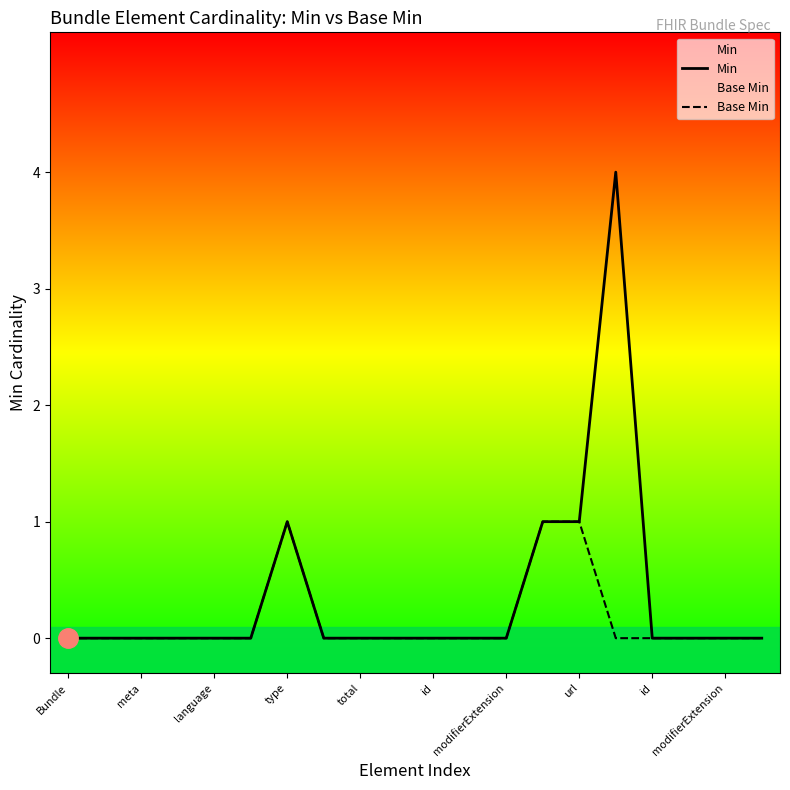

Which category has the lowest value in the Min series?

Bundle